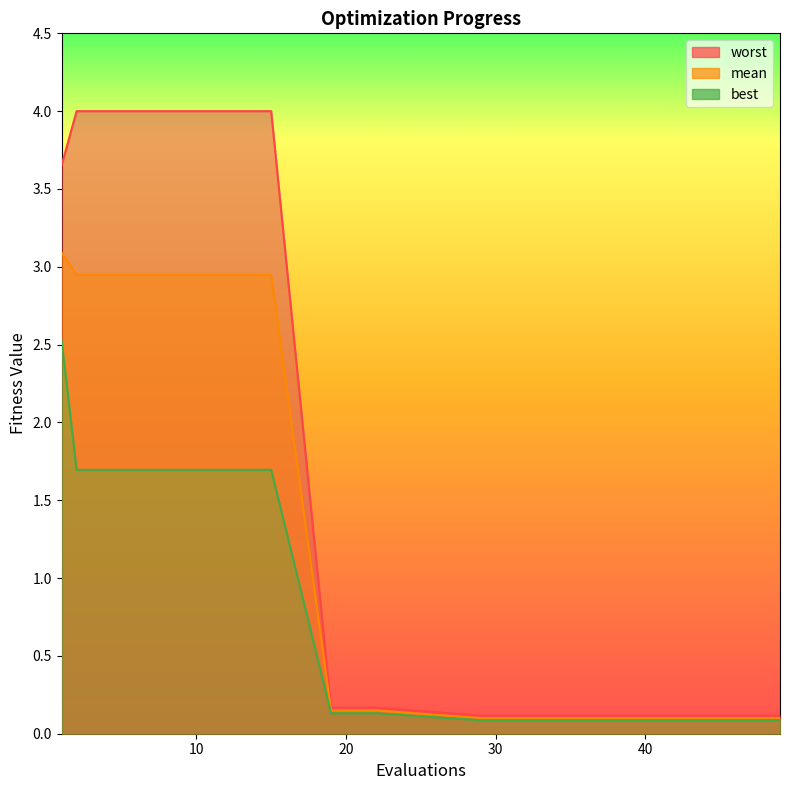

At which category is the sum across all series the highest?

1